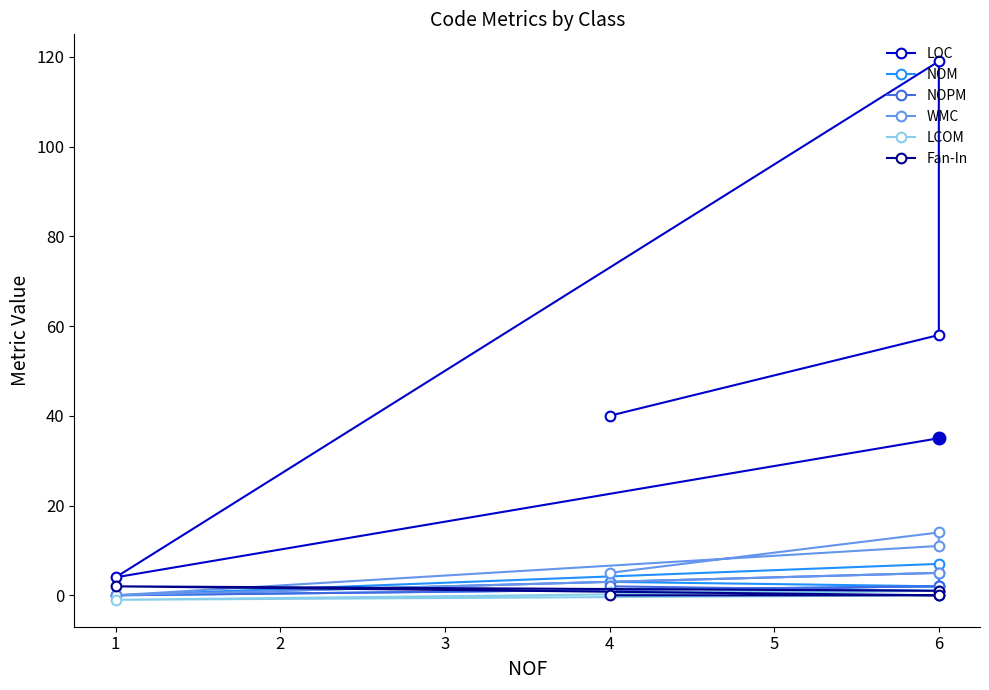

Rank the categories by WMC value from lowest to highest.

1, 6, 4, 6, 6